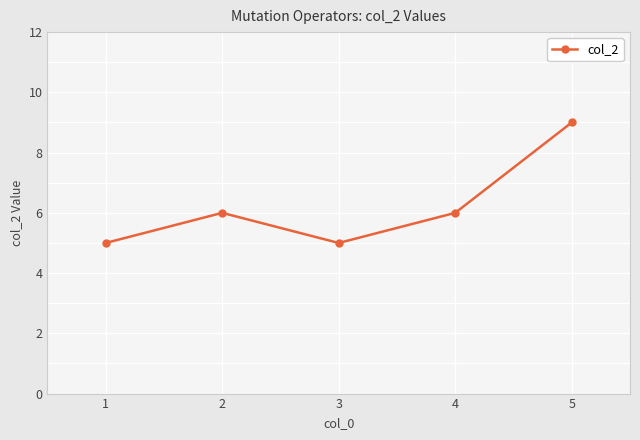

How many interior local valleys (lower than both neighbors) does the data have?

1